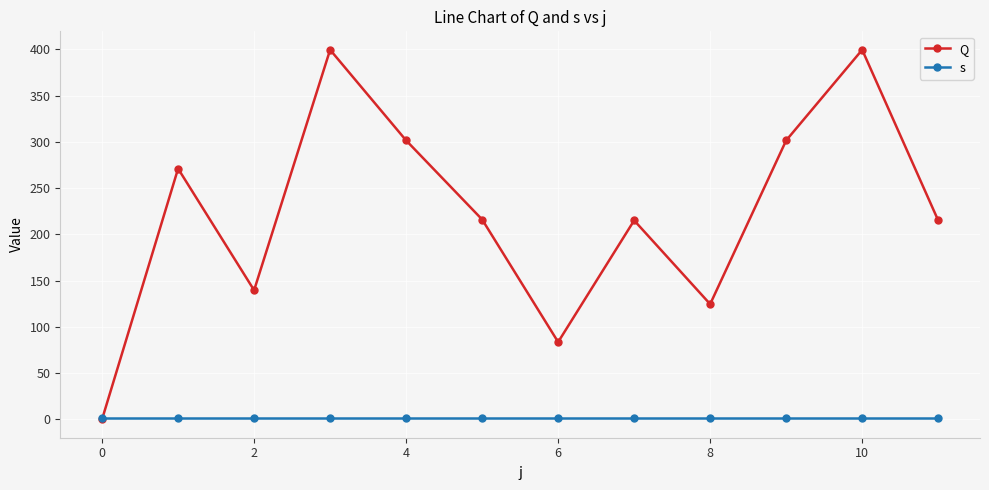

Which series has the largest range (max minus min)?

Q